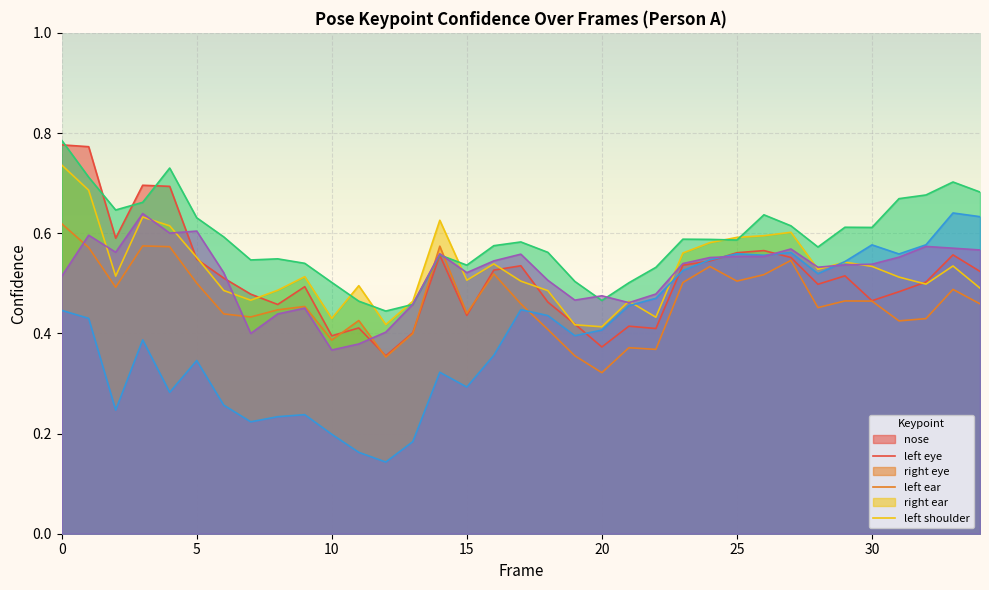

True or false: a_left_eye_confidence and a_right_ear_confidence intersect in this chart.

True